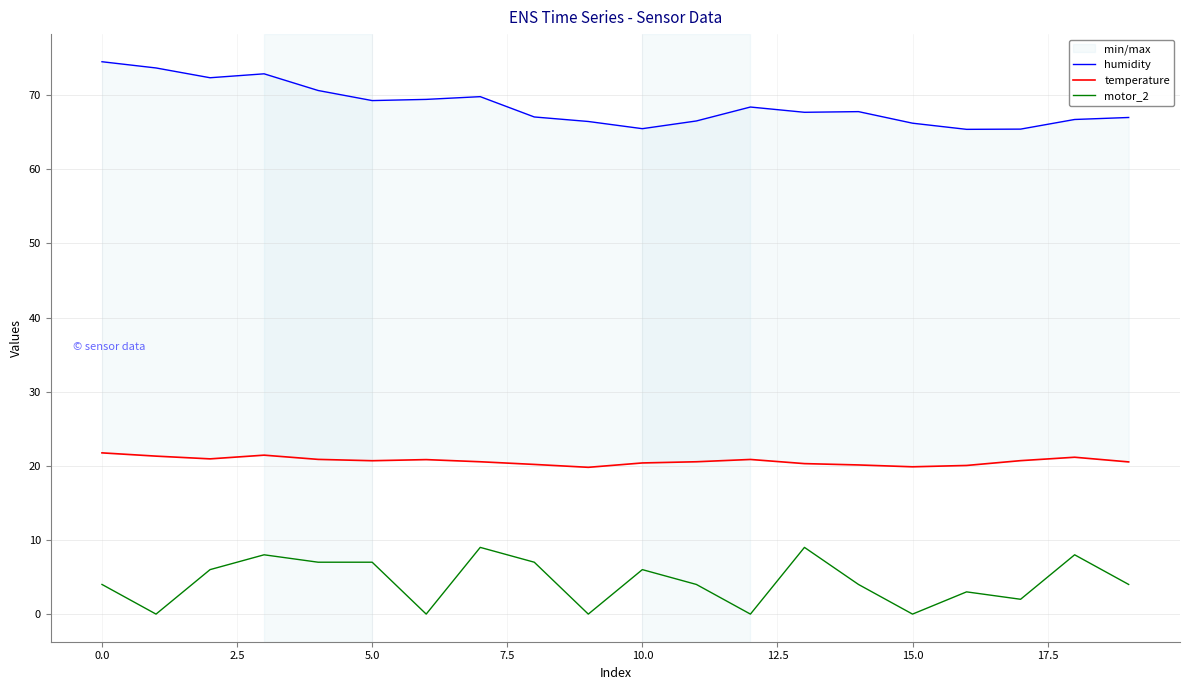

Which has a higher value, 15.0 or 17?

15.0